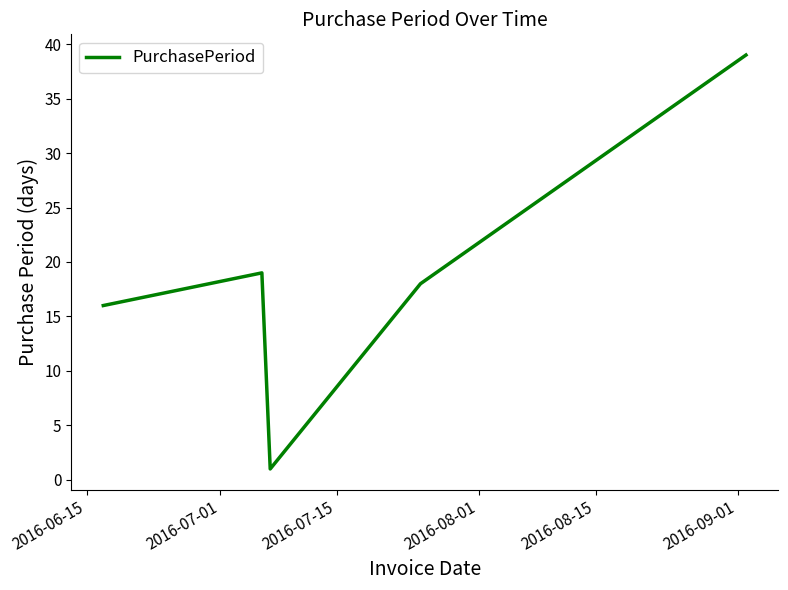

What is the difference between the second highest and minimum values?

18